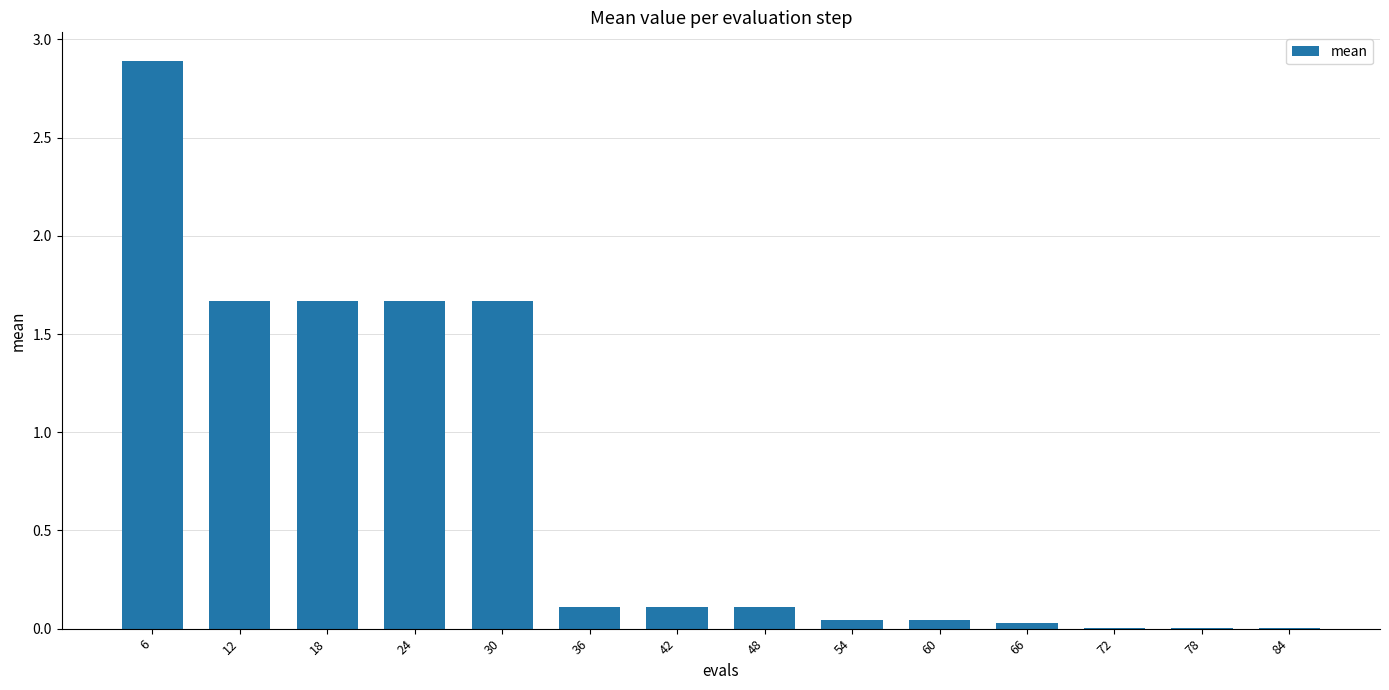

What is the average value?

0.7